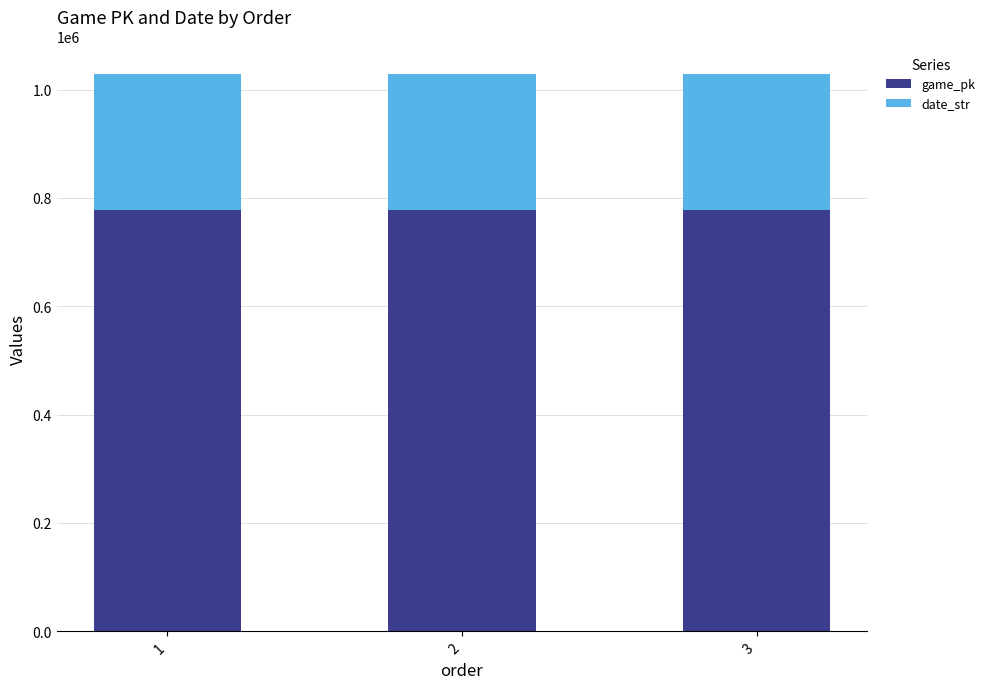

What is the total value across all series at 2?

1027963